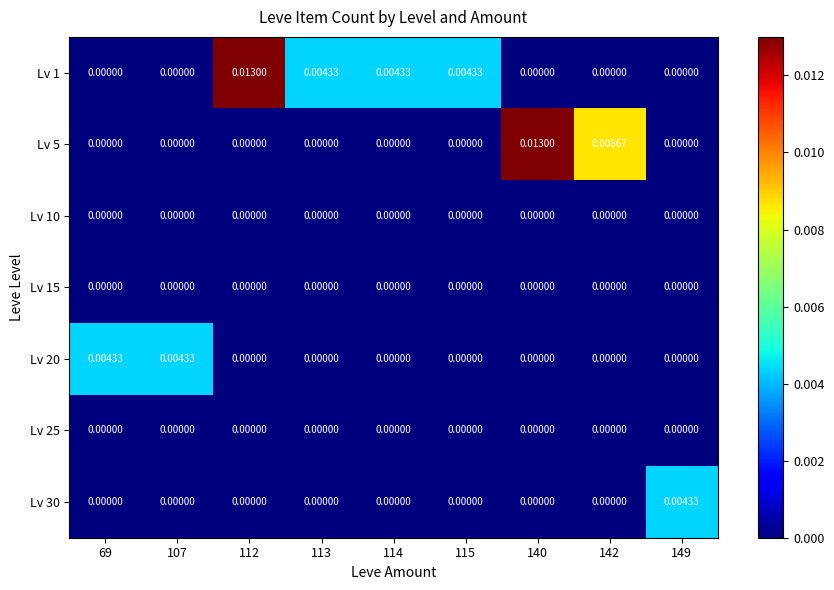

How many distinct data groups are displayed?

7